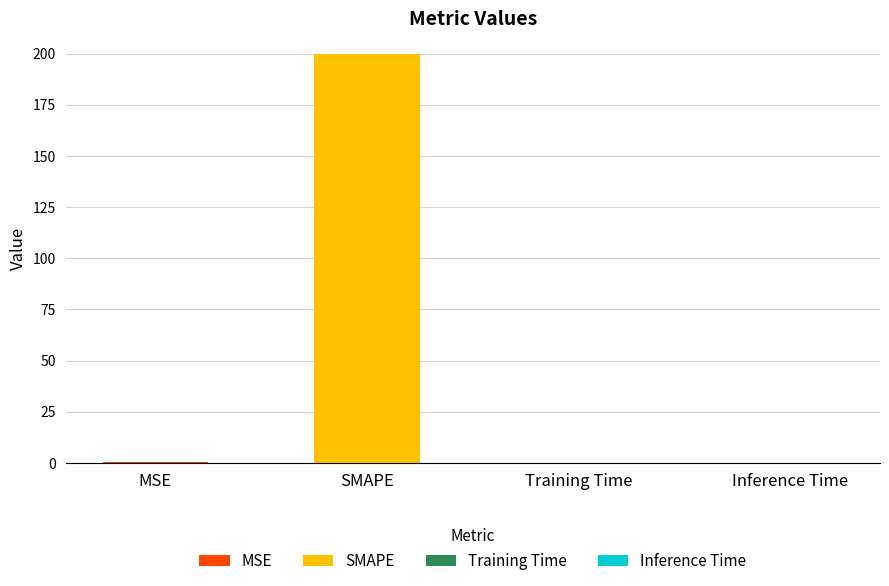

The chart shows a value of 0.0 at Inference Time. True or false?

False